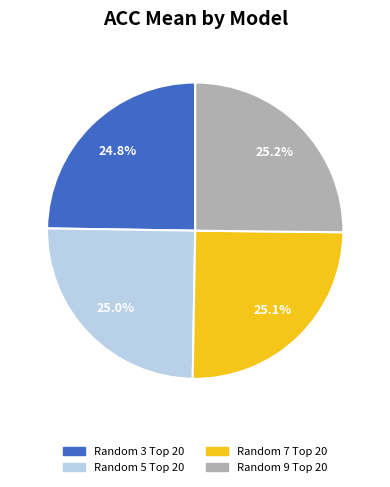

Does any single category account for the majority?

No